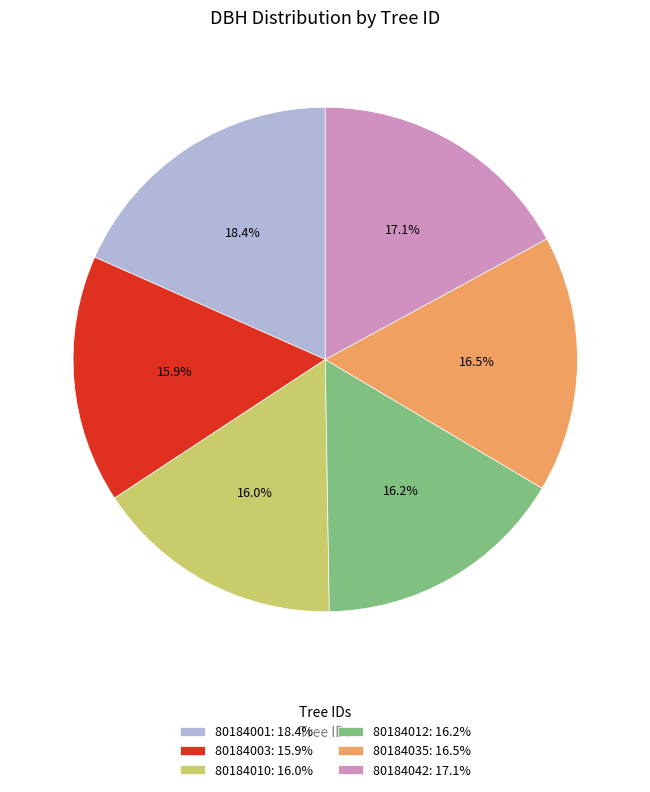

Does 80184003 account for over 50% of the chart?

No